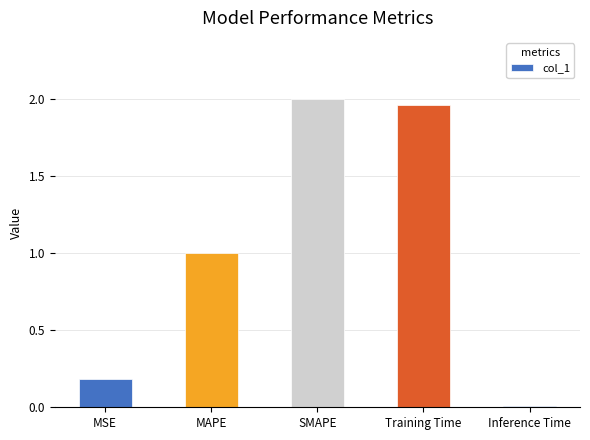

How many data points does each series have?

5